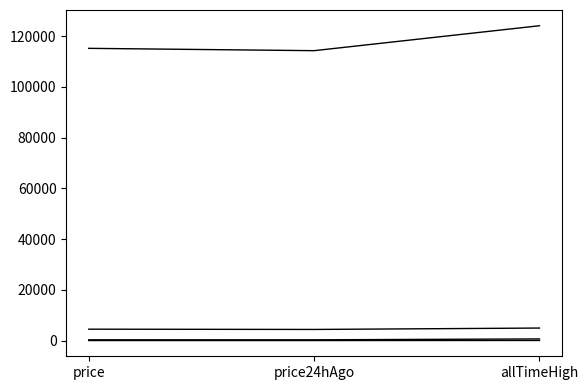

Is this an area chart (filled region under the line)?

No